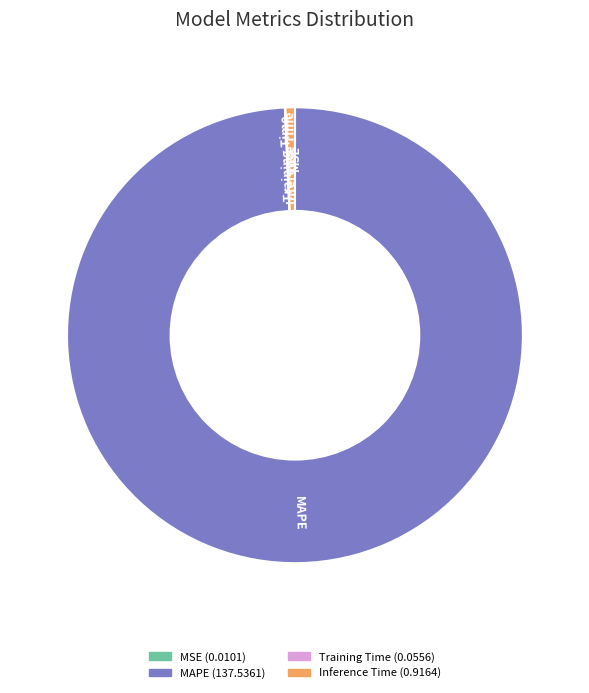

What is the majority slice?

MAPE